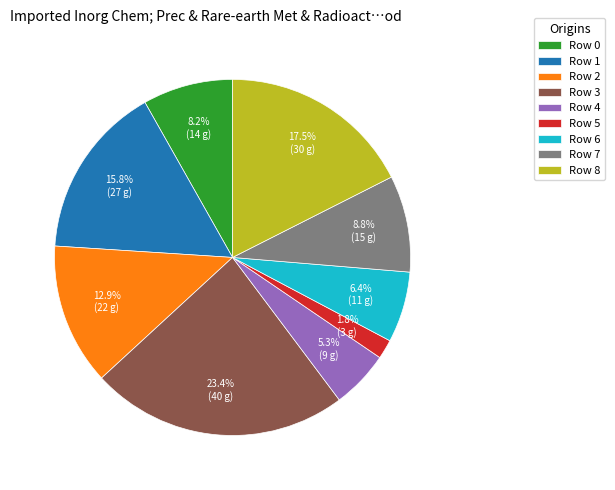

Count the number of slices in the pie.

9